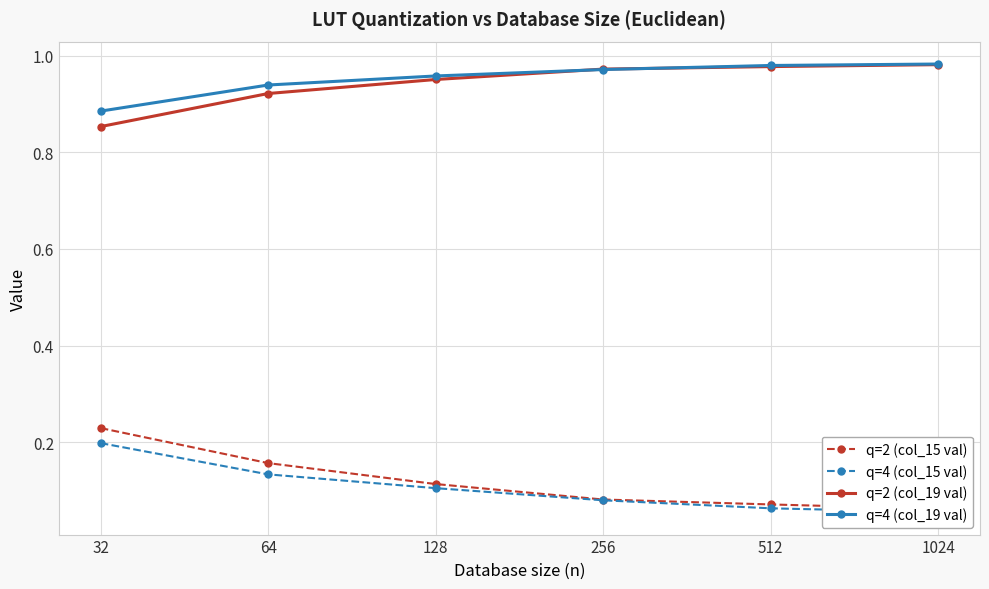

The value of q=2 (col_15 val) at 128 is 0.2. True or false?

False